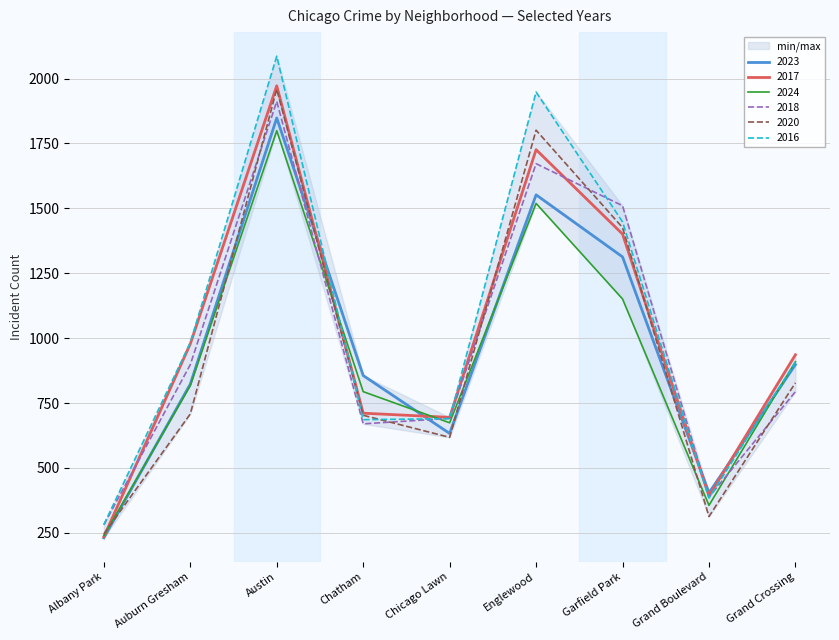

The value of 2020 at Englewood is 2942. True or false?

False